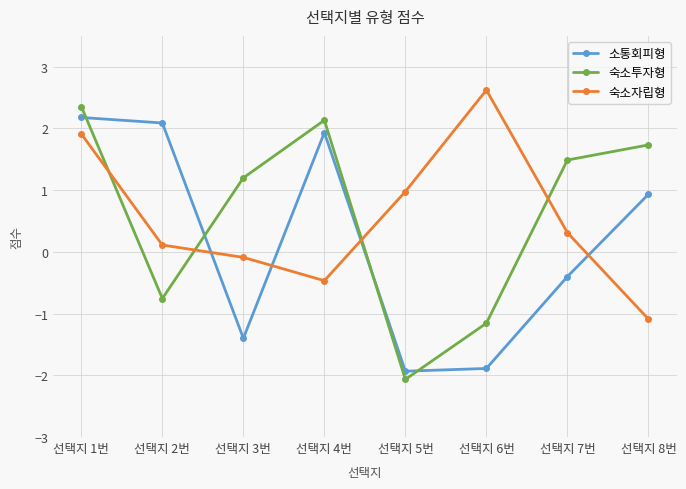

Reading left to right, transcribe all the data shown in this chart.

소통회피형: 선택지 1번=2.2	선택지 2번=2.1	선택지 3번=-1.4	선택지 4번=1.9	선택지 5번=-1.9	선택지 6번=-1.9	선택지 7번=-0.4	선택지 8번=0.9
숙소투자형: 선택지 1번=2.4	선택지 2번=-0.8	선택지 3번=1.2	선택지 4번=2.1	선택지 5번=-2.1	선택지 6번=-1.2	선택지 7번=1.5	선택지 8번=1.7
숙소자립형: 선택지 1번=1.9	선택지 2번=0.1	선택지 3번=-0.1	선택지 4번=-0.5	선택지 5번=1.0	선택지 6번=2.6	선택지 7번=0.3	선택지 8번=-1.1